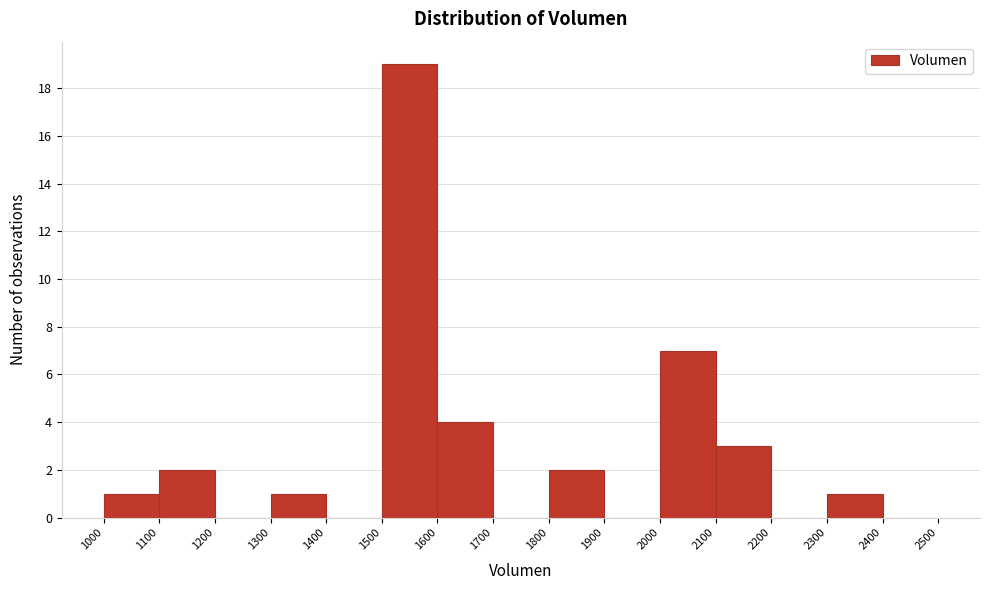

Reading left to right, list every bar in this chart as the range it spans on the x-axis followed by its height. The values are not printed on the chart, so give them approximately, as read against the axis.

1000 to 1100: 1
1100 to 1200: 2
1200 to 1300: 0
1300 to 1400: 1
1400 to 1500: 0
1500 to 1600: 19
1600 to 1700: 4
1700 to 1800: 0
1800 to 1900: 2
1900 to 2000: 0
2000 to 2100: 7
2100 to 2200: 3
2200 to 2300: 0
2300 to 2400: 1
2400 to 2500: 0